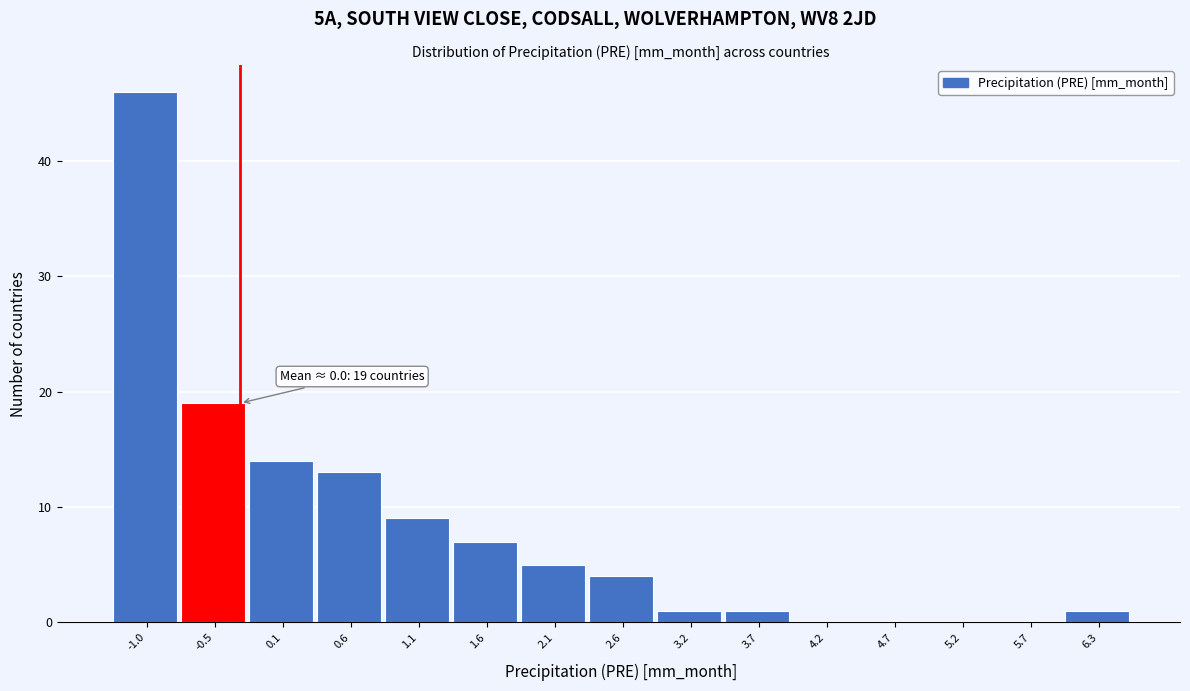

Reading right to left, extract all data points from this chart.

6.3=1	5.7=0	5.2=0	4.7=0	4.2=0	3.7=1	3.2=1	2.6=4	2.1=5	1.6=7	1.1=9	0.6=13	0.1=14	-0.5=19	-1.0=46